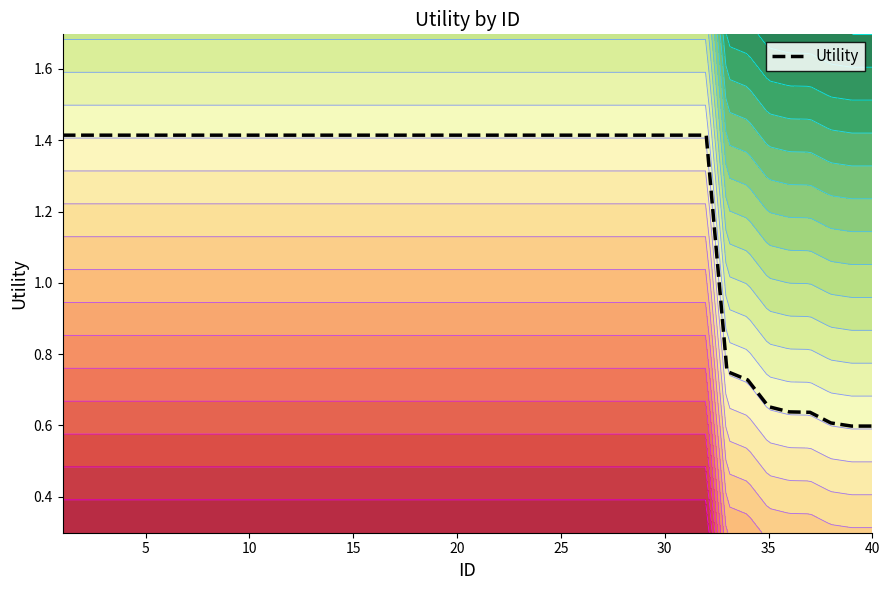

True or false: Utility has a value of 0.9 at 35.

False